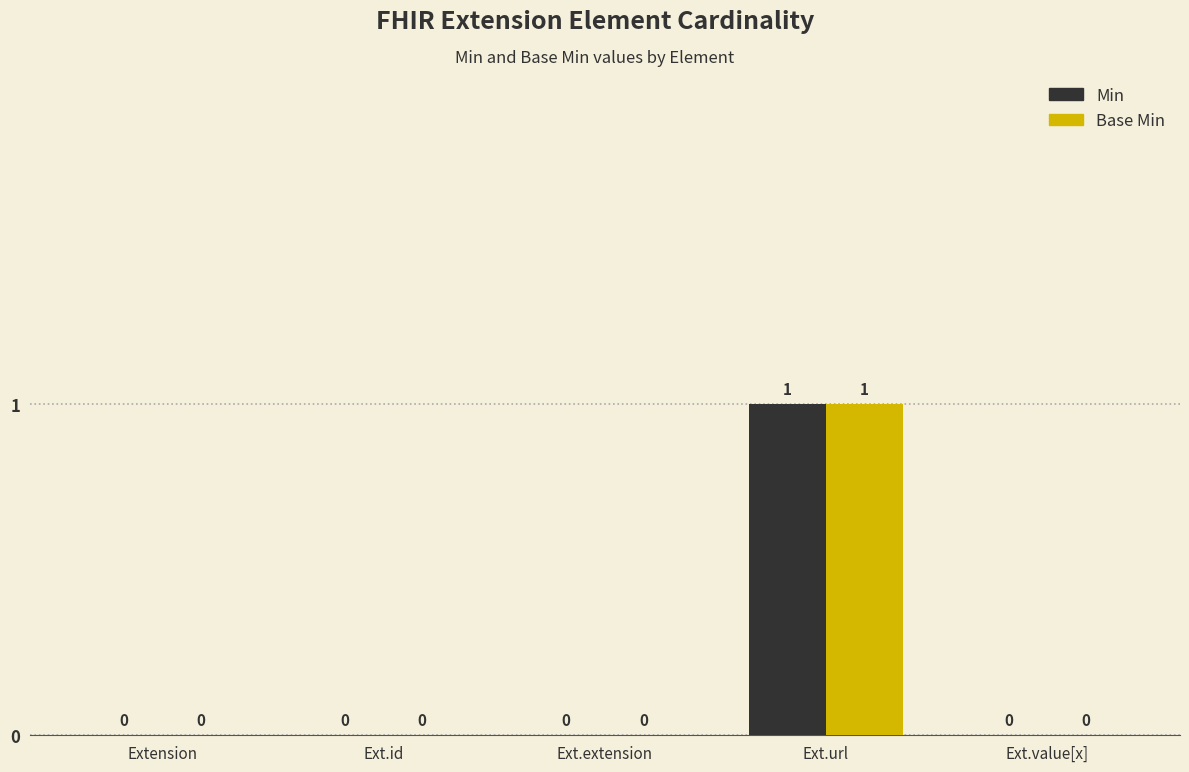

At which category is the sum across all series the highest?

Ext.url